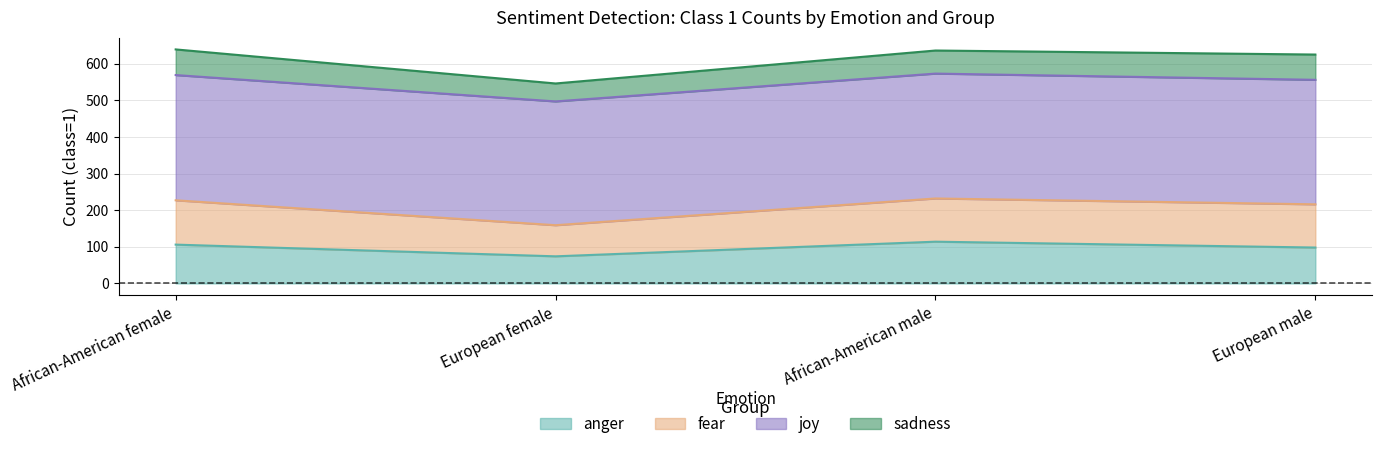

What is the total value across all series at African-American male?

636